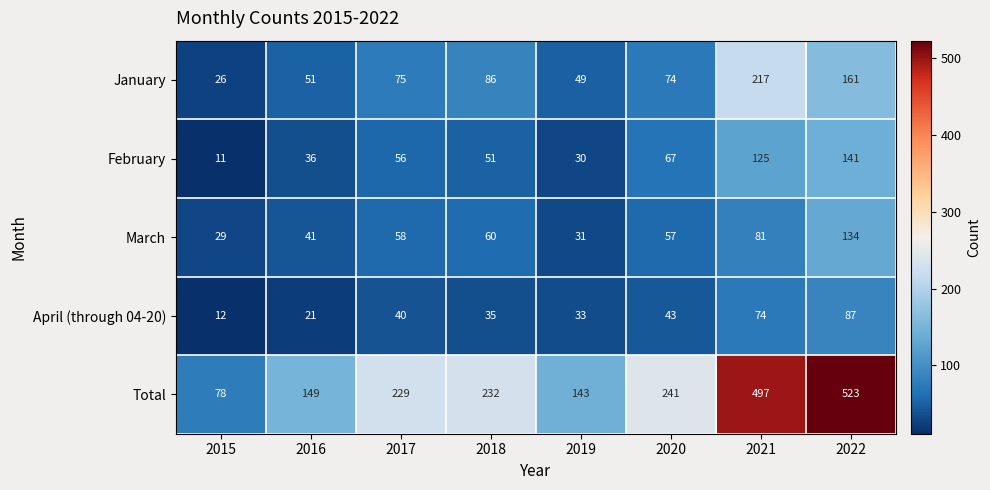

At which label is Total closest to 300?

2020